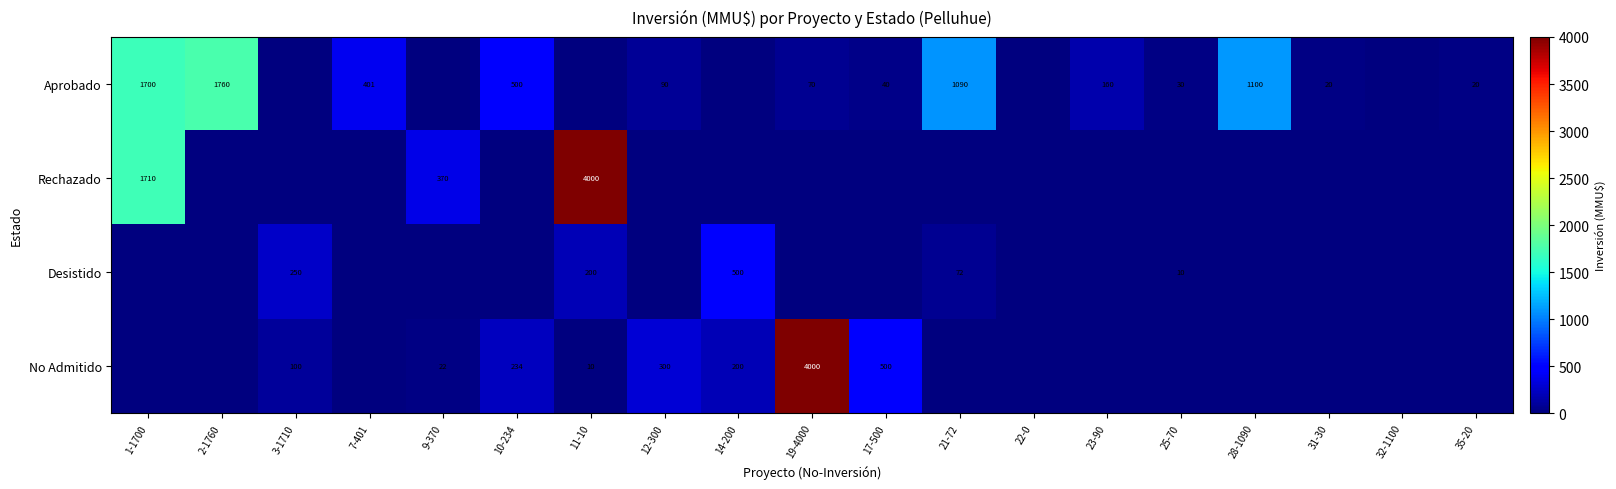

At how many categories does at least one series exceed 2784?

2